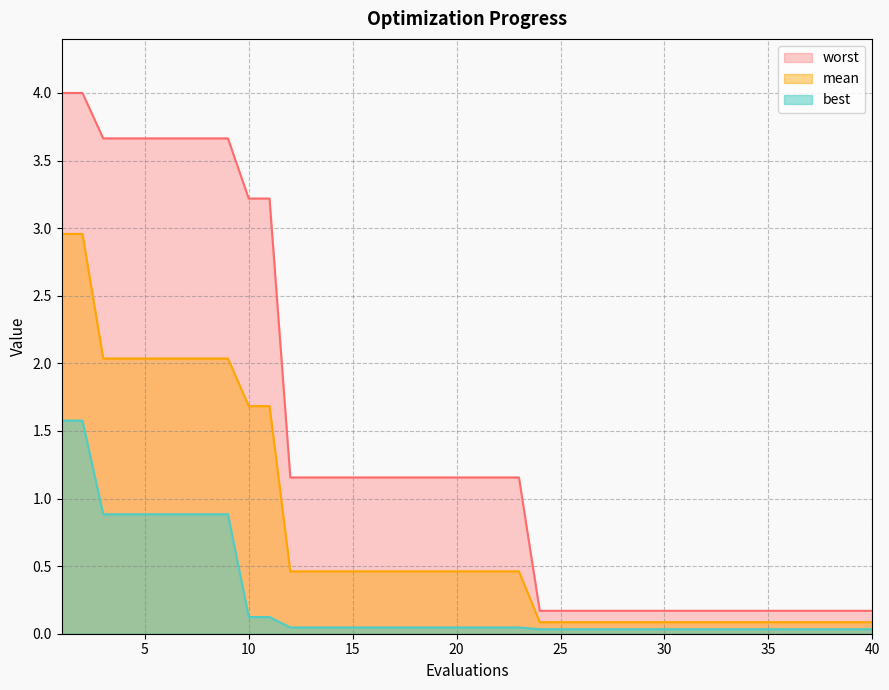

What is the spread (max minus min) of values at 1?

2.4